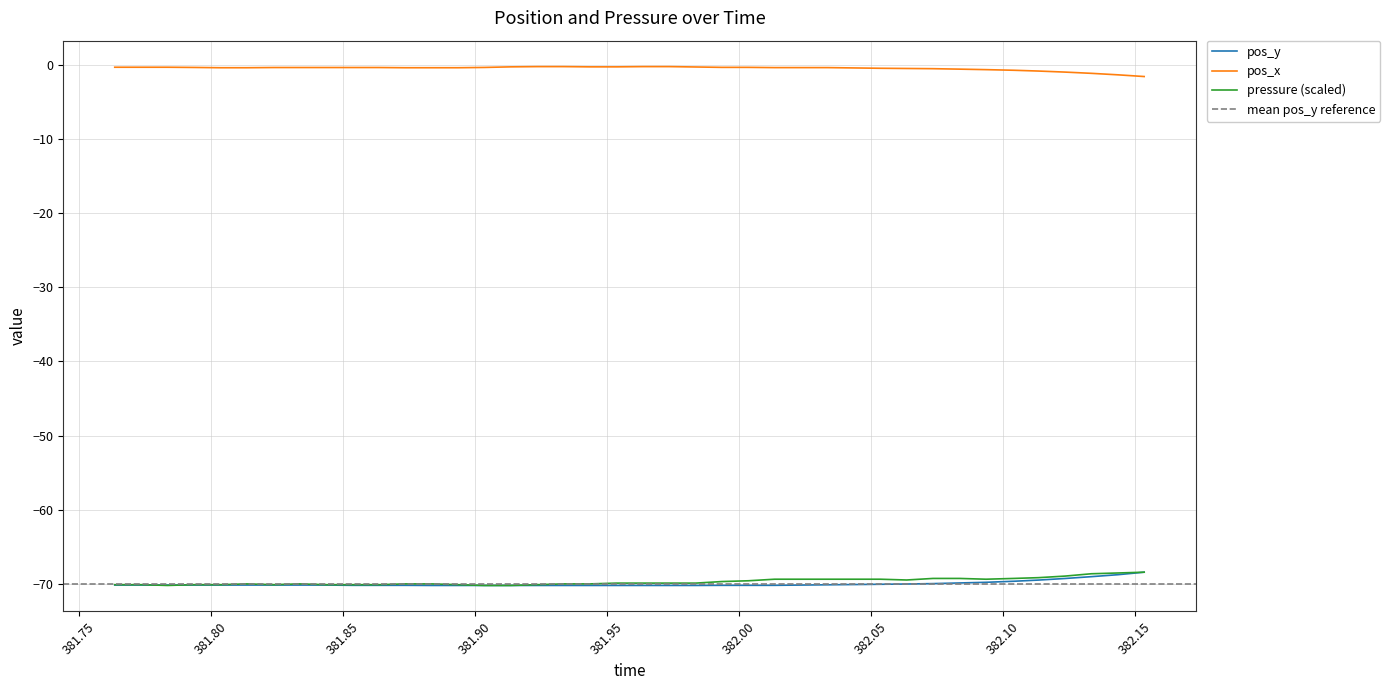

True or false: pos_y and pos_x cross at least once.

False